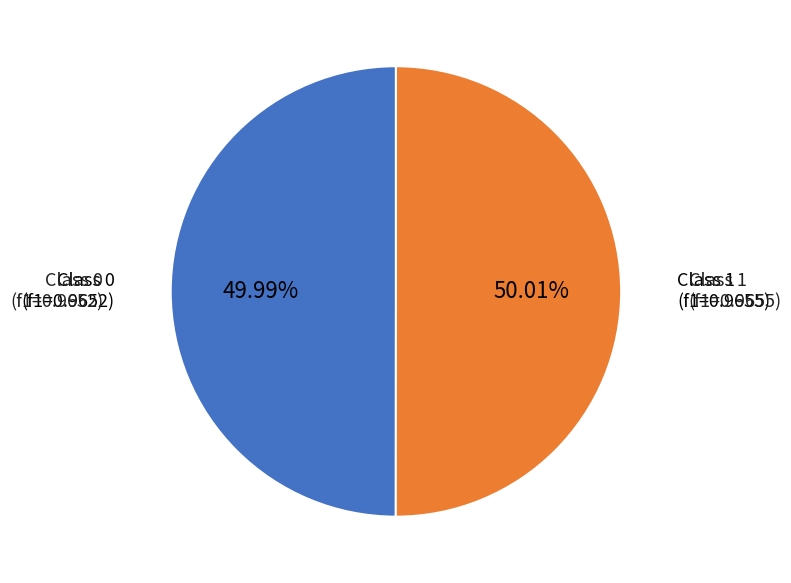

Is there any slice that represents more than half of the pie?

Yes